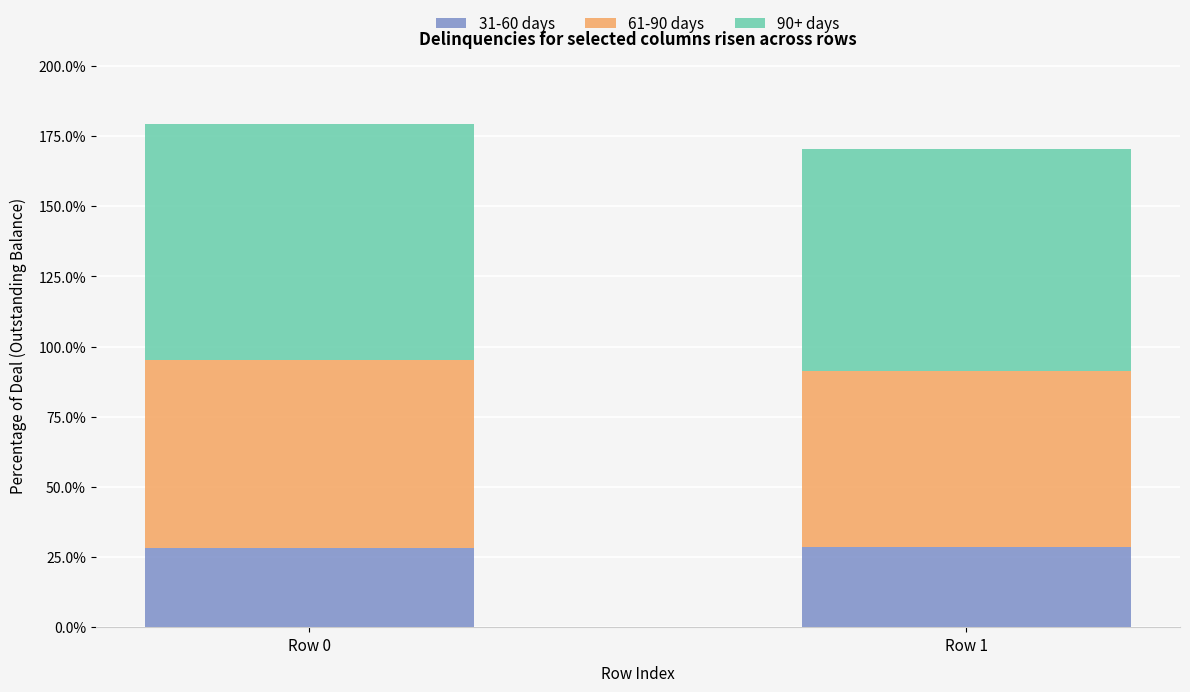

What is the highest value of the 31-60 days series?

28.7